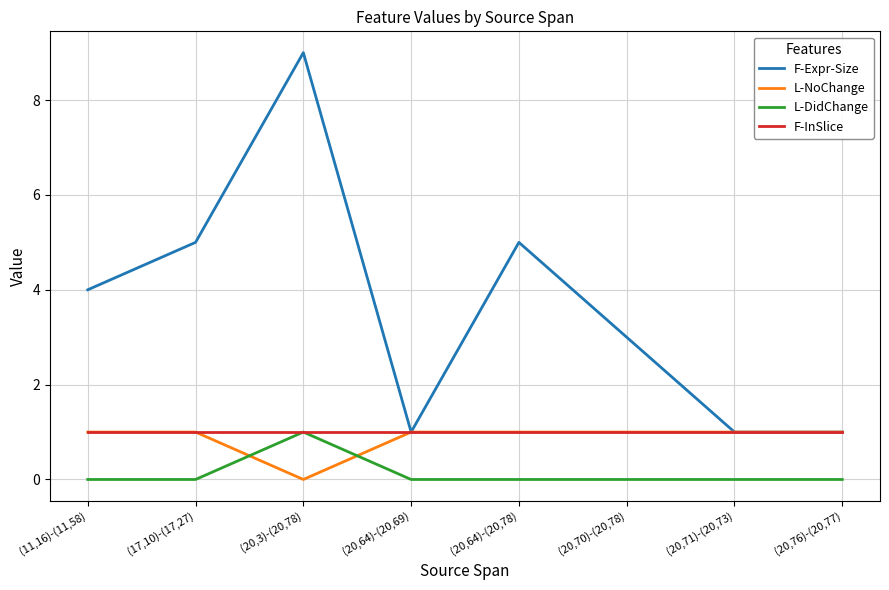

What is the greatest value displayed?

9